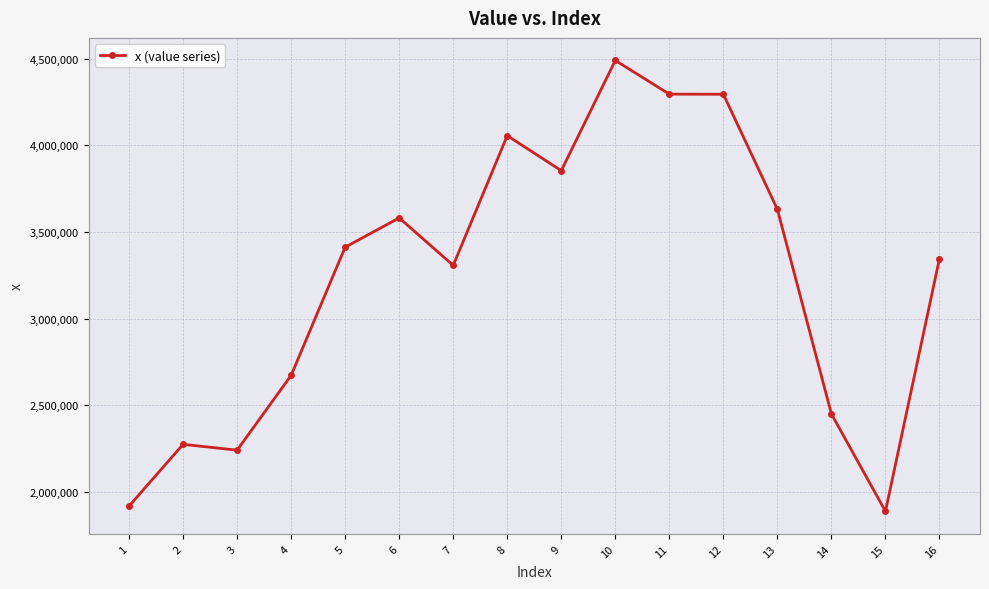

True or false: the data shows 3346353 at 16.

True